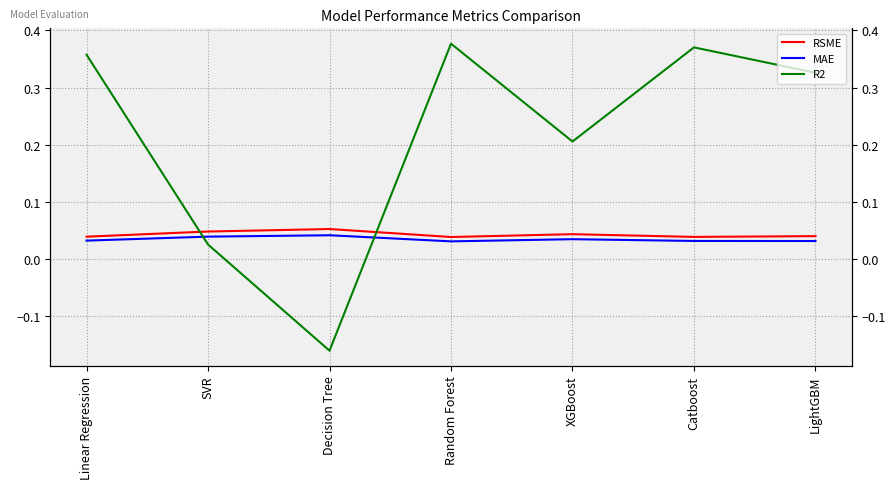

In R2, how many points are higher than both neighbors (excluding endpoints)?

2